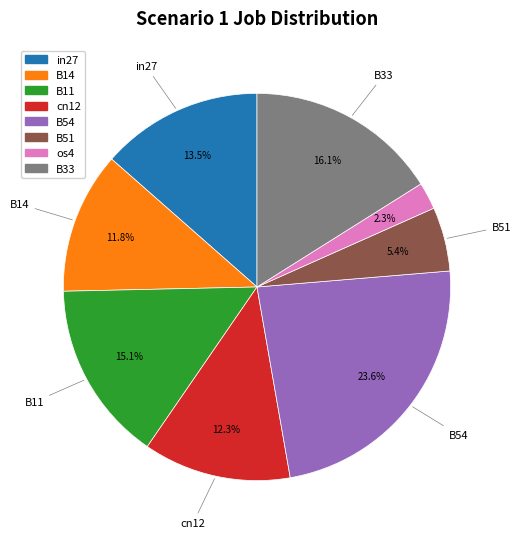

Is there a majority slice in this chart?

No